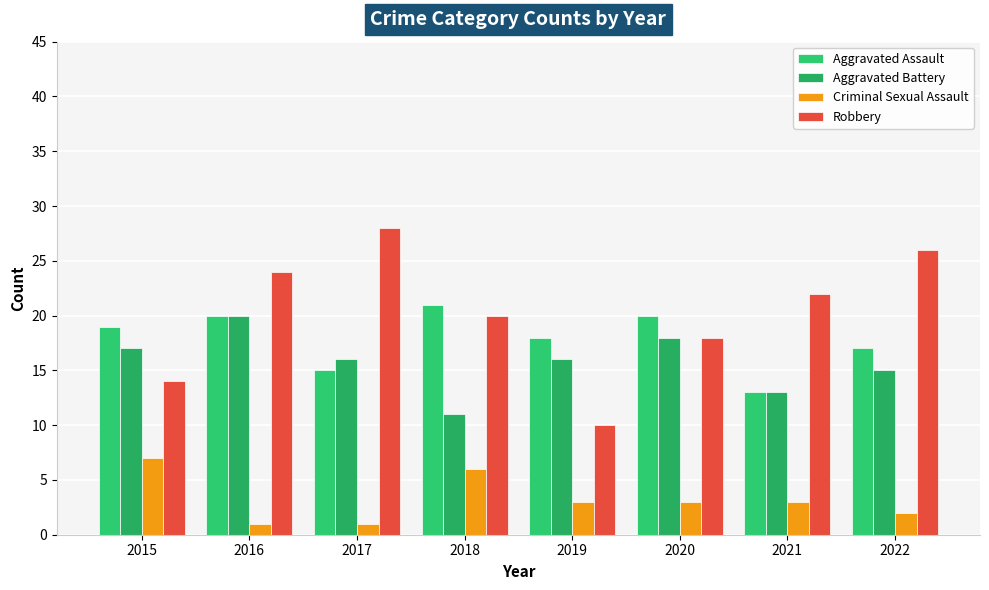

What is the difference between the second highest and minimum values in the Criminal Sexual Assault series?

5